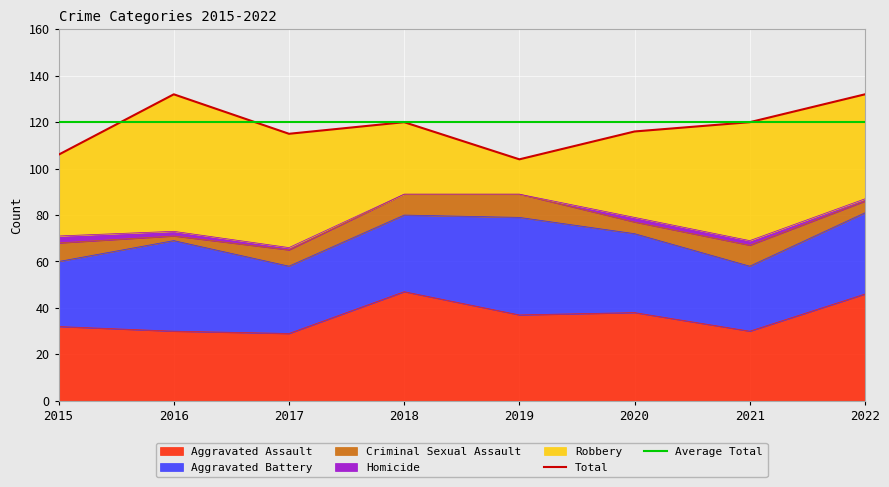

The Aggravated Assault series shows 37 at 2019. True or false?

True